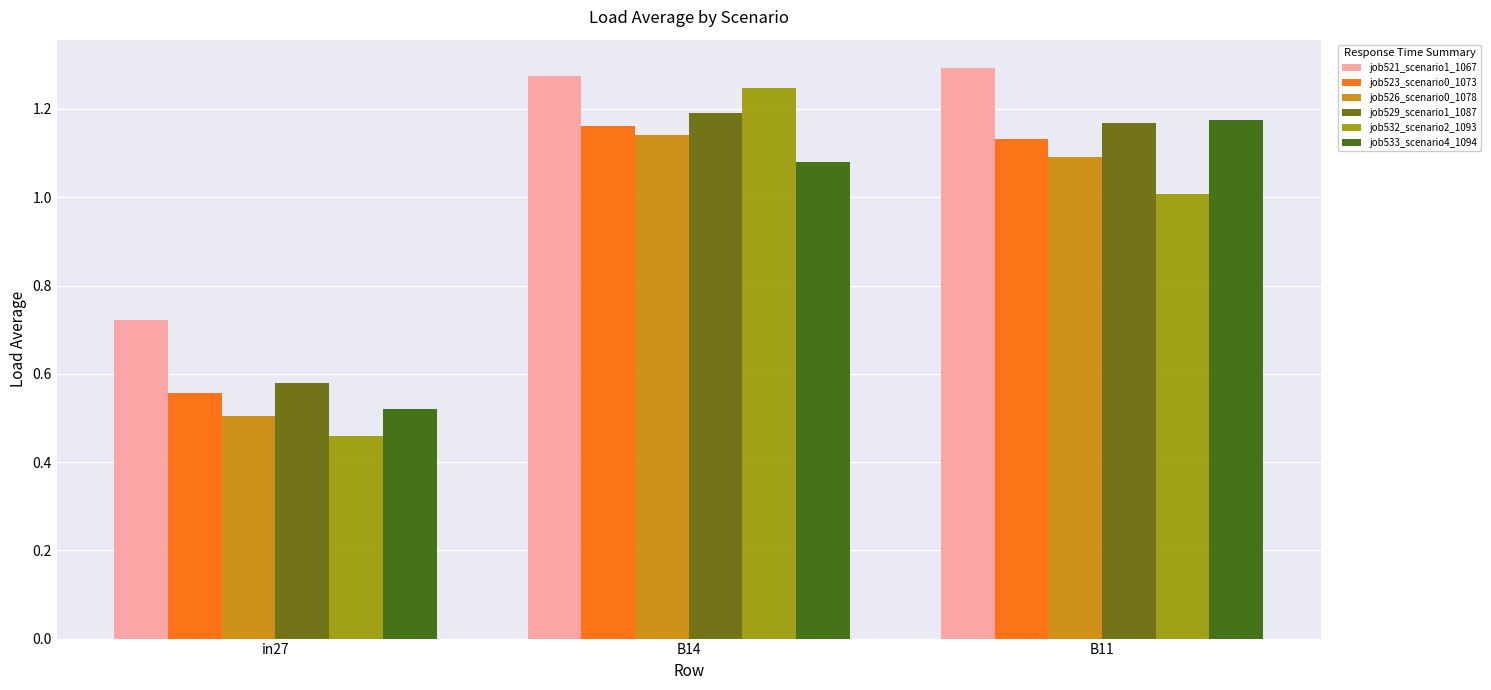

How many groups of bars are there?

3